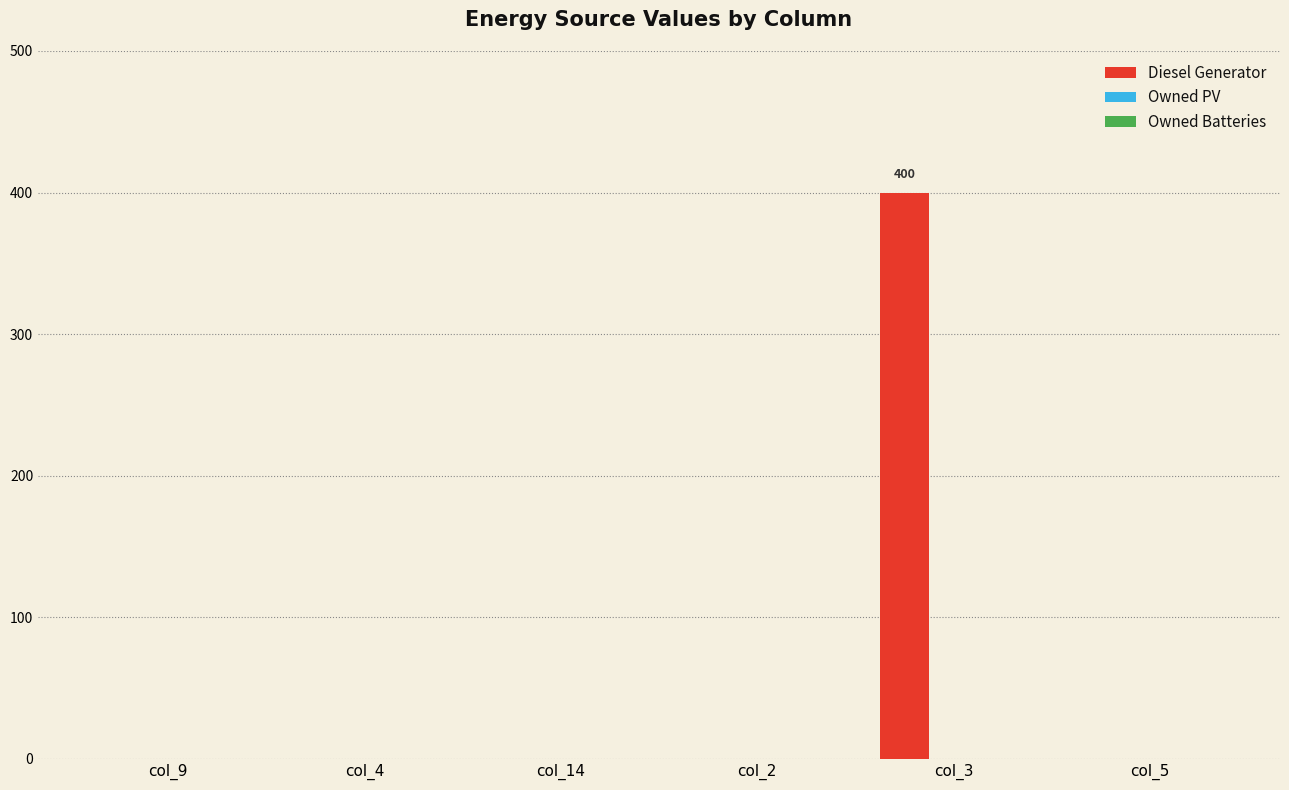

What is the maximum value shown in the chart?

400